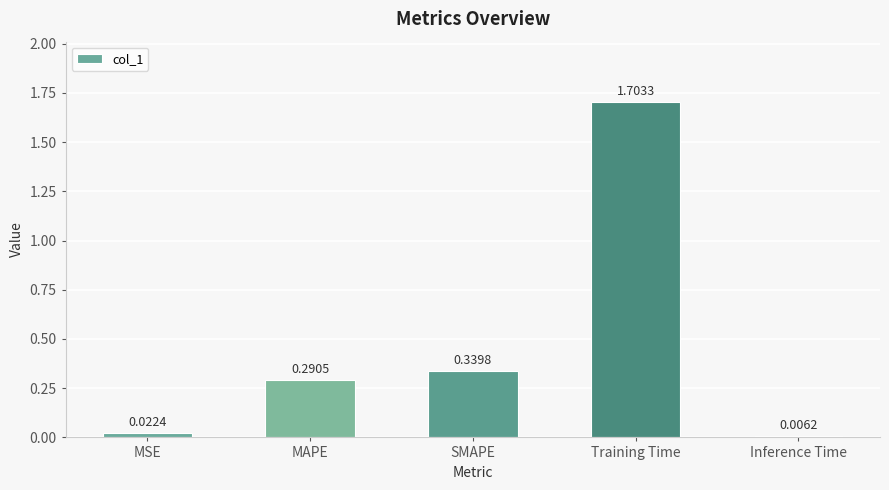

Which has a higher value, Training Time or MSE?

Training Time